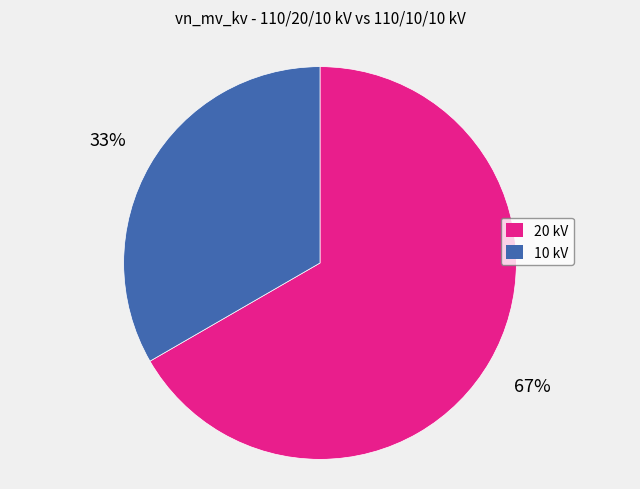

To the nearest percent, what is the combined percentage of 10 kV and 20 kV?

100%